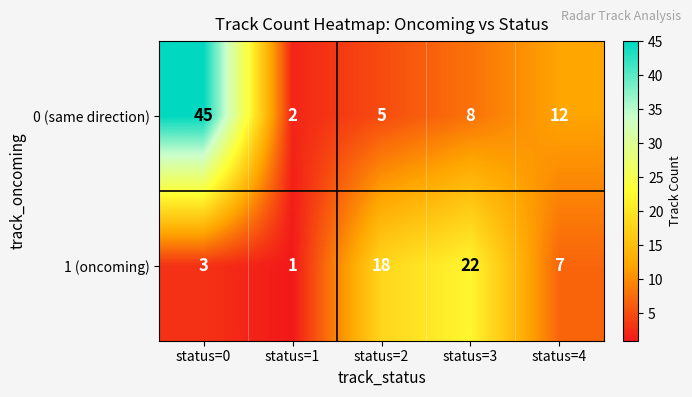

Rank the series by their maximum value, from lowest to highest.

1 (oncoming), 0 (same direction)